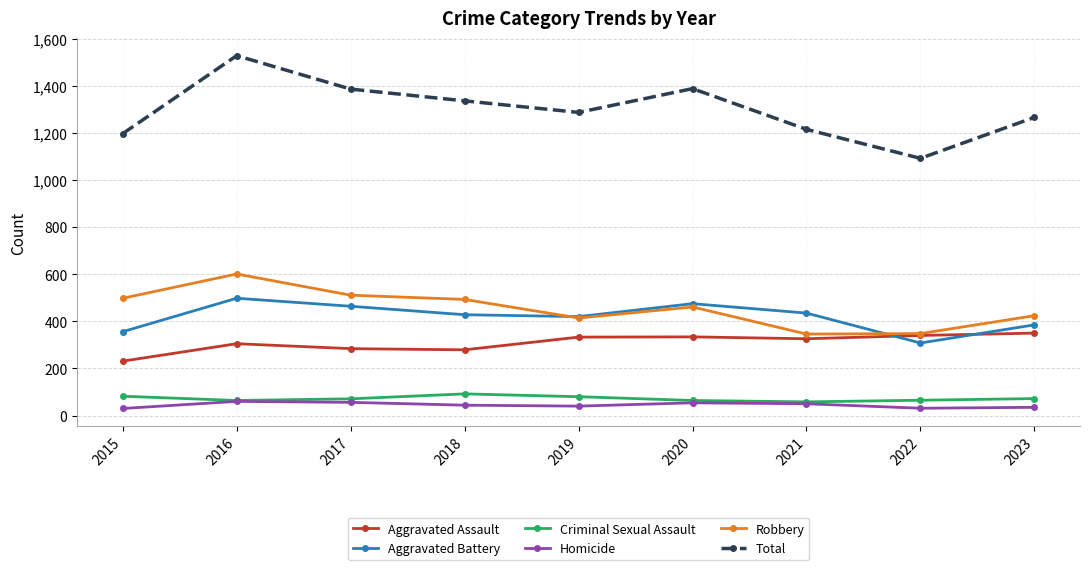

What is the difference between the highest and lowest values at 2023?

1231